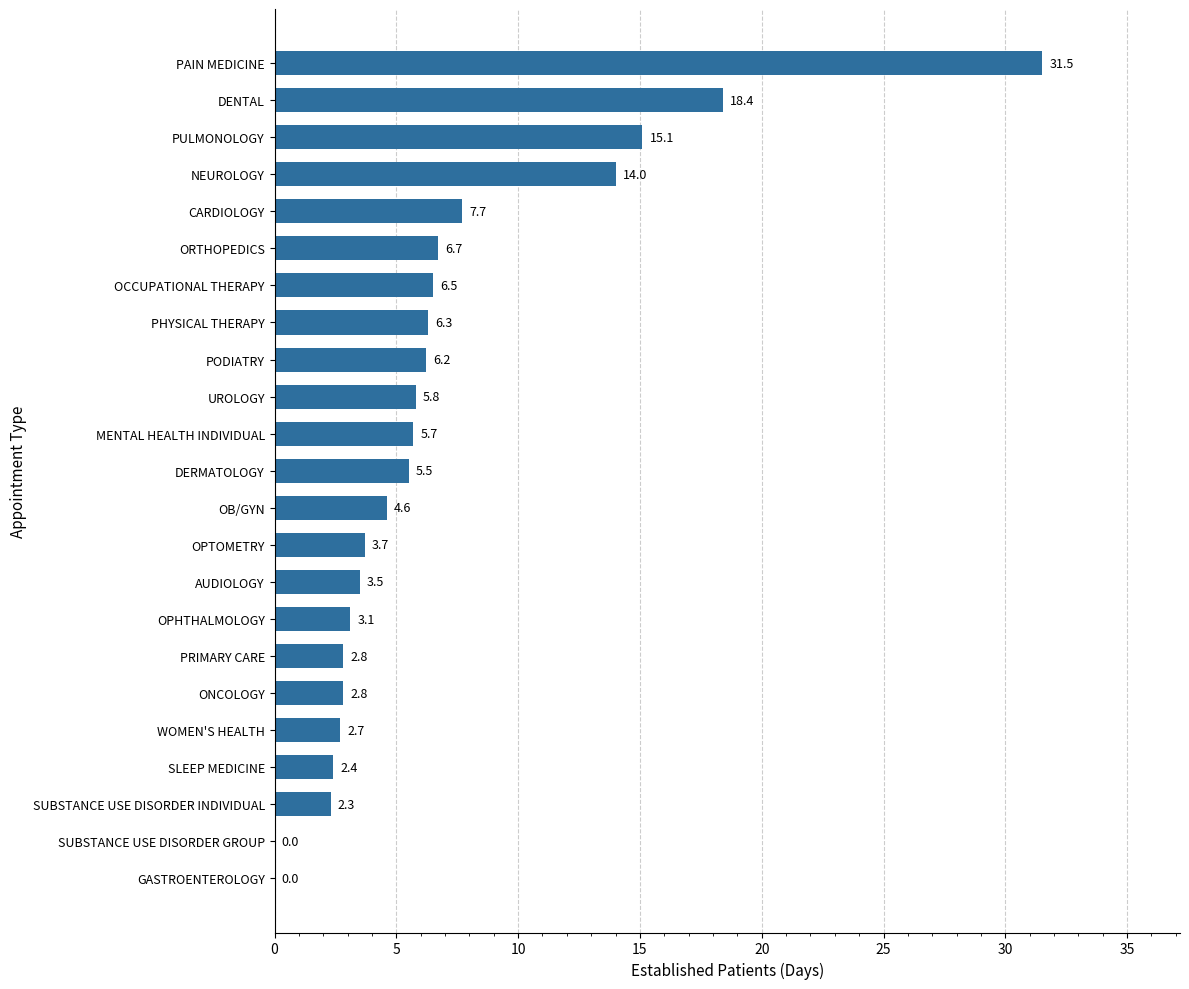

Reading top to bottom, transcribe all the data shown in this chart.

PAIN MEDICINE=31.5	DENTAL=18.4	PULMONOLOGY=15.1	NEUROLOGY=14.0	CARDIOLOGY=7.7	ORTHOPEDICS=6.7	OCCUPATIONAL THERAPY=6.5	PHYSICAL THERAPY=6.3	PODIATRY=6.2	UROLOGY=5.8	MENTAL HEALTH INDIVIDUAL=5.7	DERMATOLOGY=5.5	OB/GYN=4.6	OPTOMETRY=3.7	AUDIOLOGY=3.5	OPHTHALMOLOGY=3.1	PRIMARY CARE=2.8	ONCOLOGY=2.8	WOMEN'S HEALTH=2.7	SLEEP MEDICINE=2.4	SUBSTANCE USE DISORDER INDIVIDUAL=2.3	SUBSTANCE USE DISORDER GROUP=0.0	GASTROENTEROLOGY=0.0